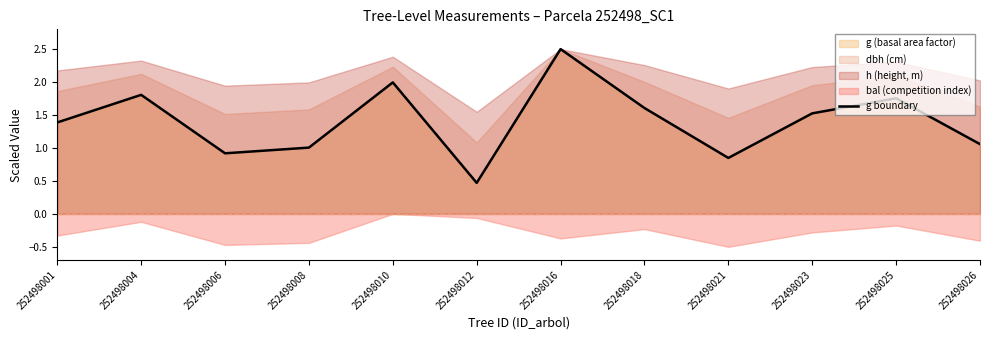

What is the change in value from 252498004 to 252498016?

+0.7